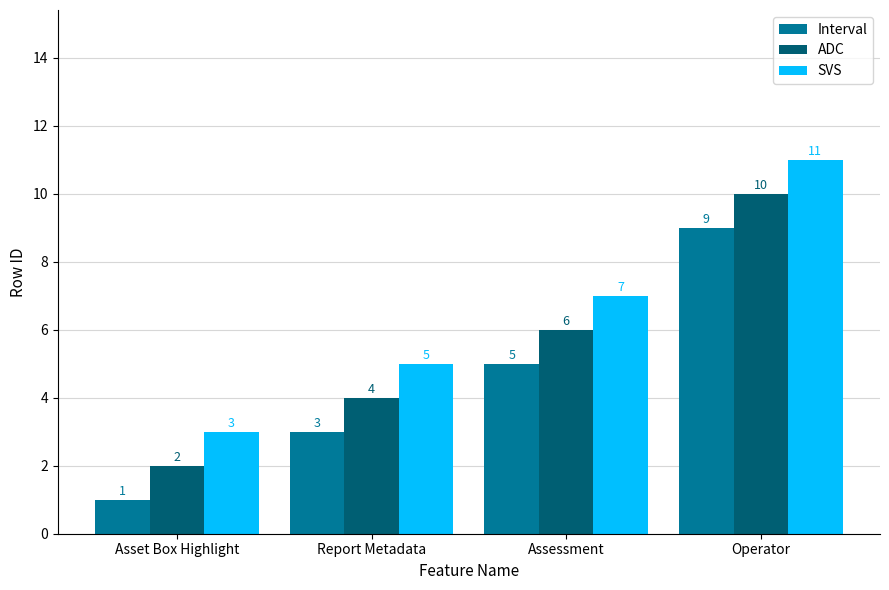

What is the sum of all SVS values?

26